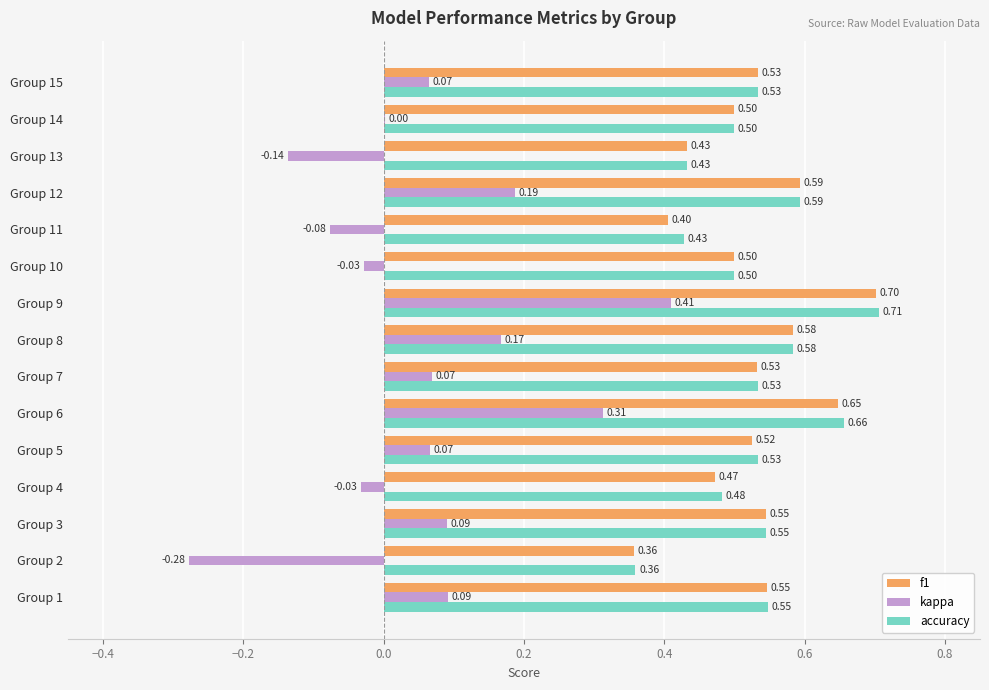

How many series are shown in this chart?

3